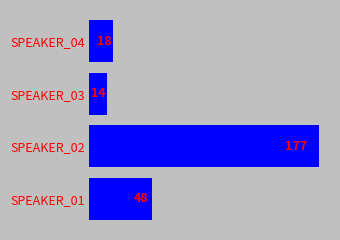

What is the greatest value displayed?

176.8